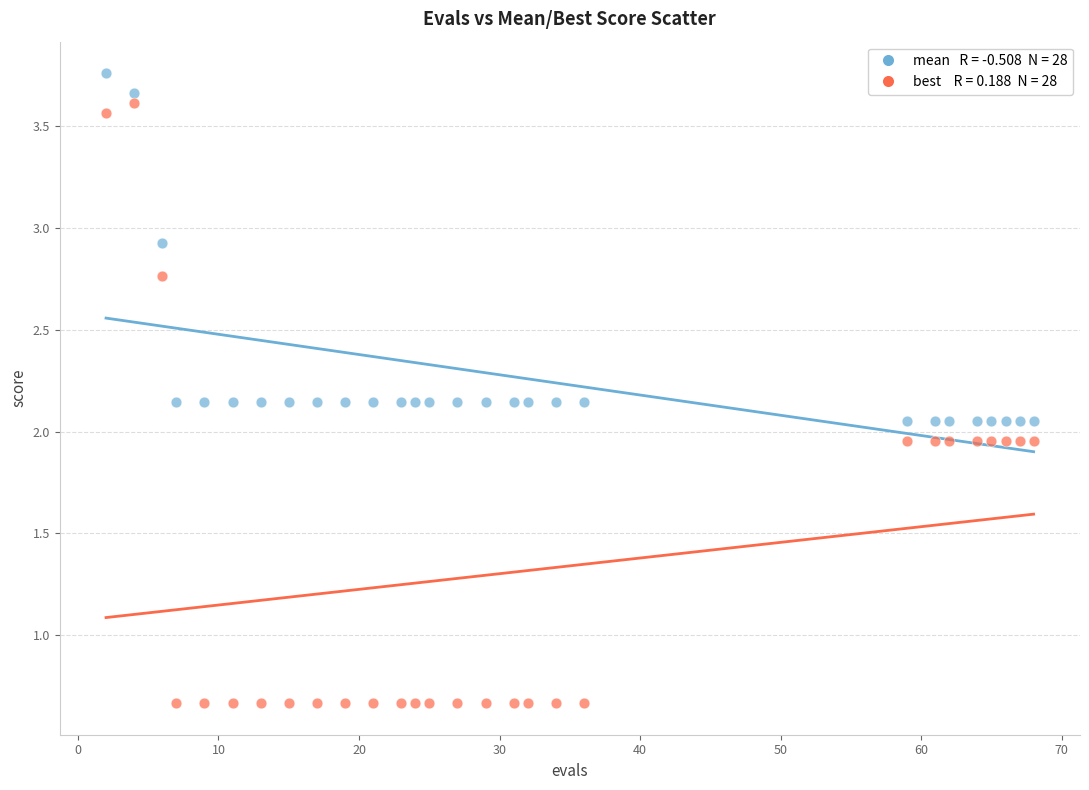

Across all data points, what is the range of X values (max minus min)?

66.0